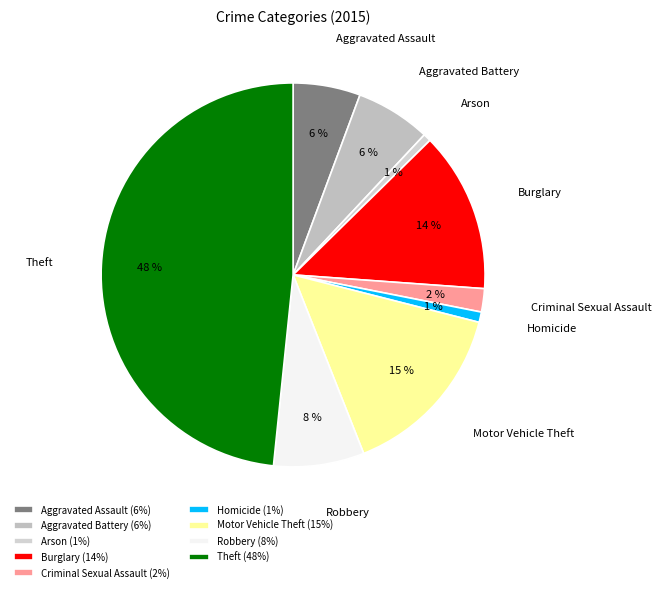

Between Arson and Aggravated Battery, which is larger?

Aggravated Battery